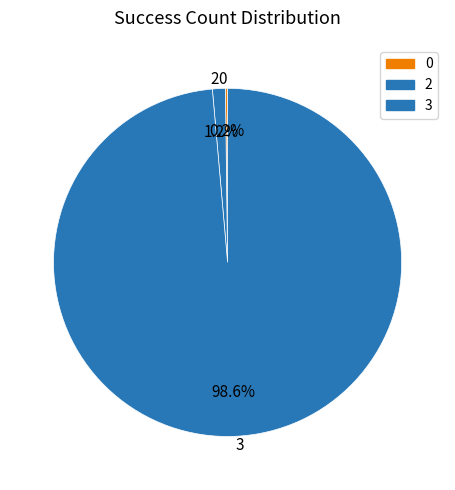

Does any single category account for the majority?

Yes